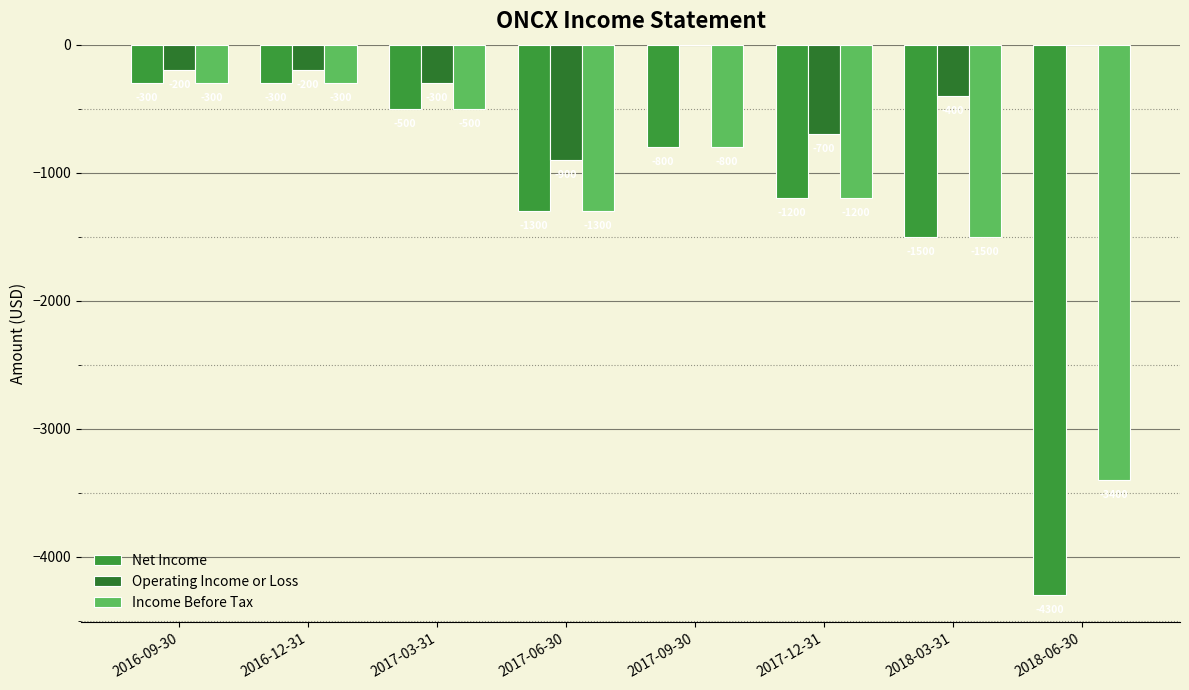

How many values in the Operating Income or Loss series exceed -200?

2